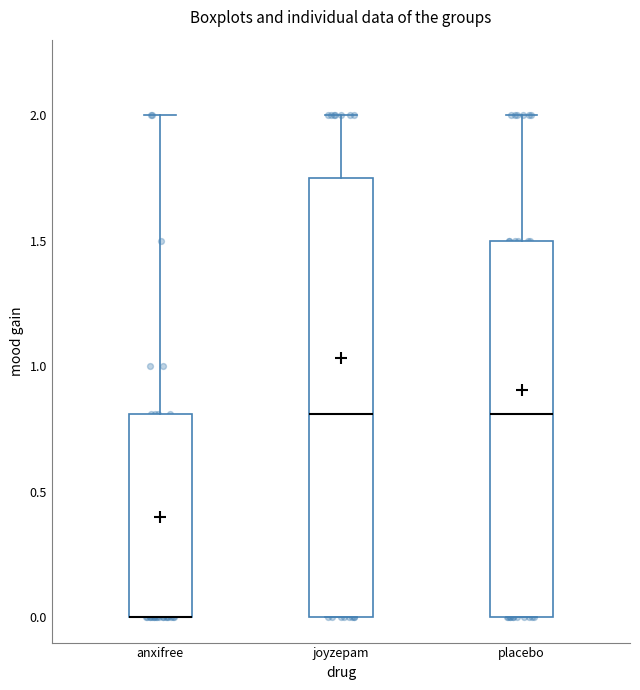

Reading left to right, transcribe this box plot: for each box, give where its median line is, the range the box spans, and where its two whiskers end, as read against the y-axis. The values are not printed on the chart, so give them approximately, as read against the axis.

anxifree: median 0.00 (drawn on the box's lower edge), box 0.00 to 0.80, whiskers 0.00 to 2.00
joyzepam: median 0.80, box 0.00 to 1.75, whiskers 0.00 to 2.00
placebo: median 0.80, box 0.00 to 1.50, whiskers 0.00 to 2.00